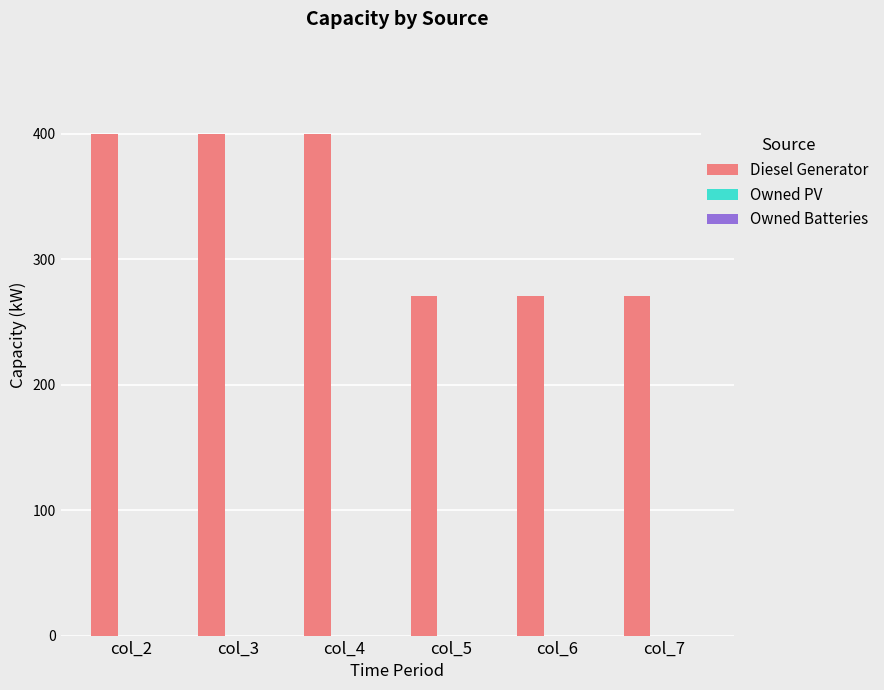

What is the value of the 2nd bar from the left?

400